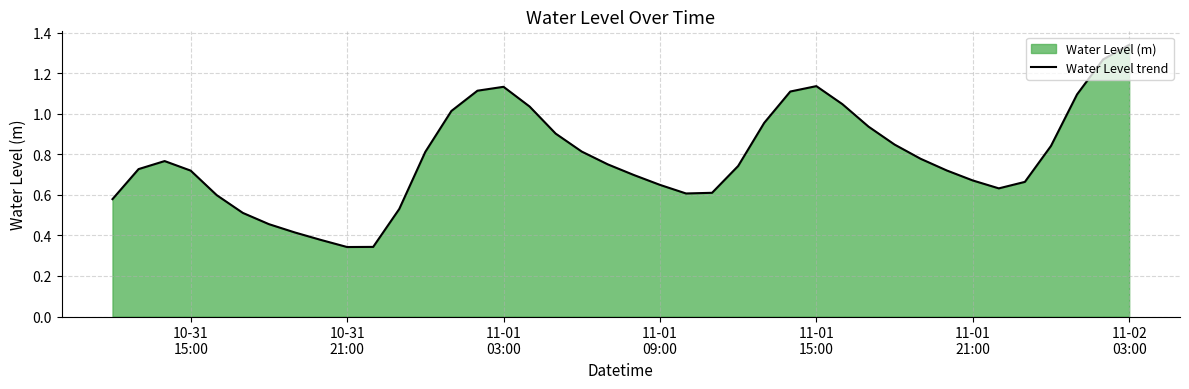

How many lines are shown in the chart?

1